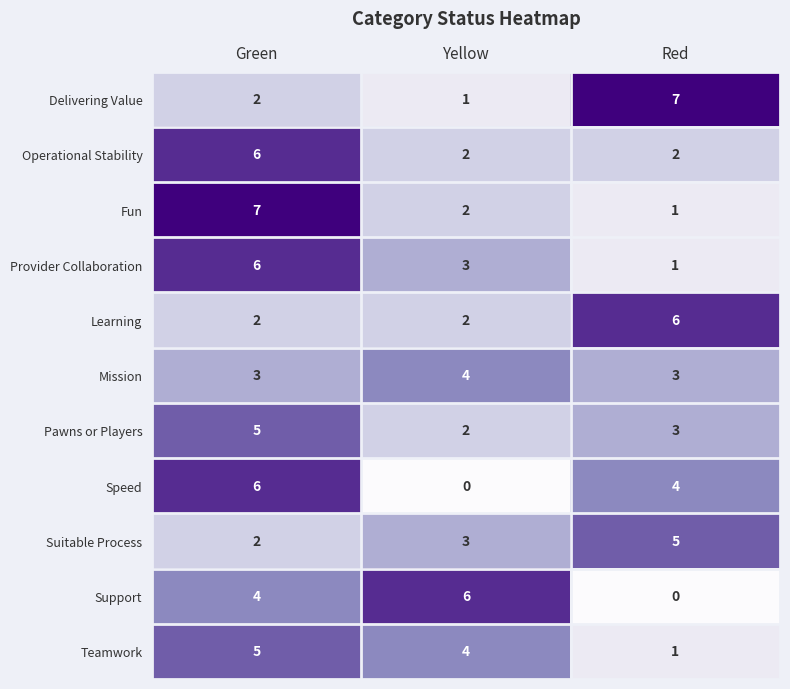

The Speed series shows 2 at Yellow. True or false?

False